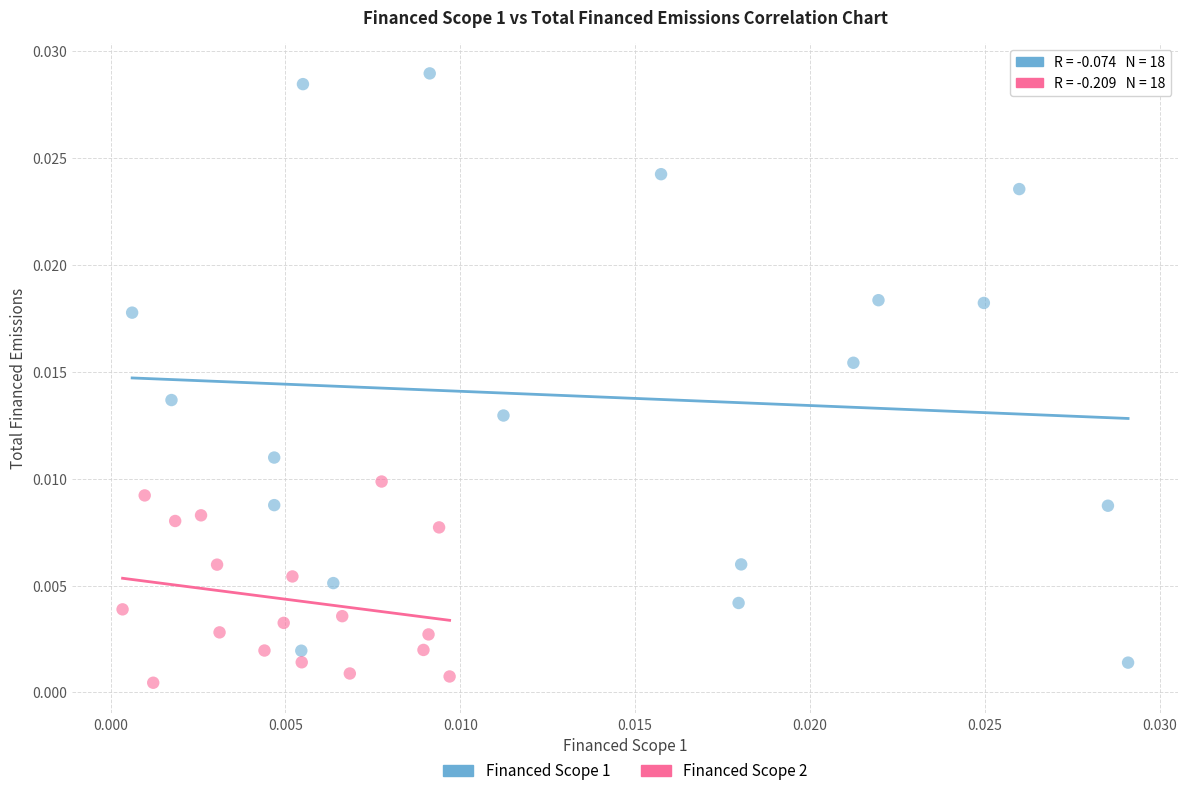

Which series contains the highest Y value?

Financed Scope 1